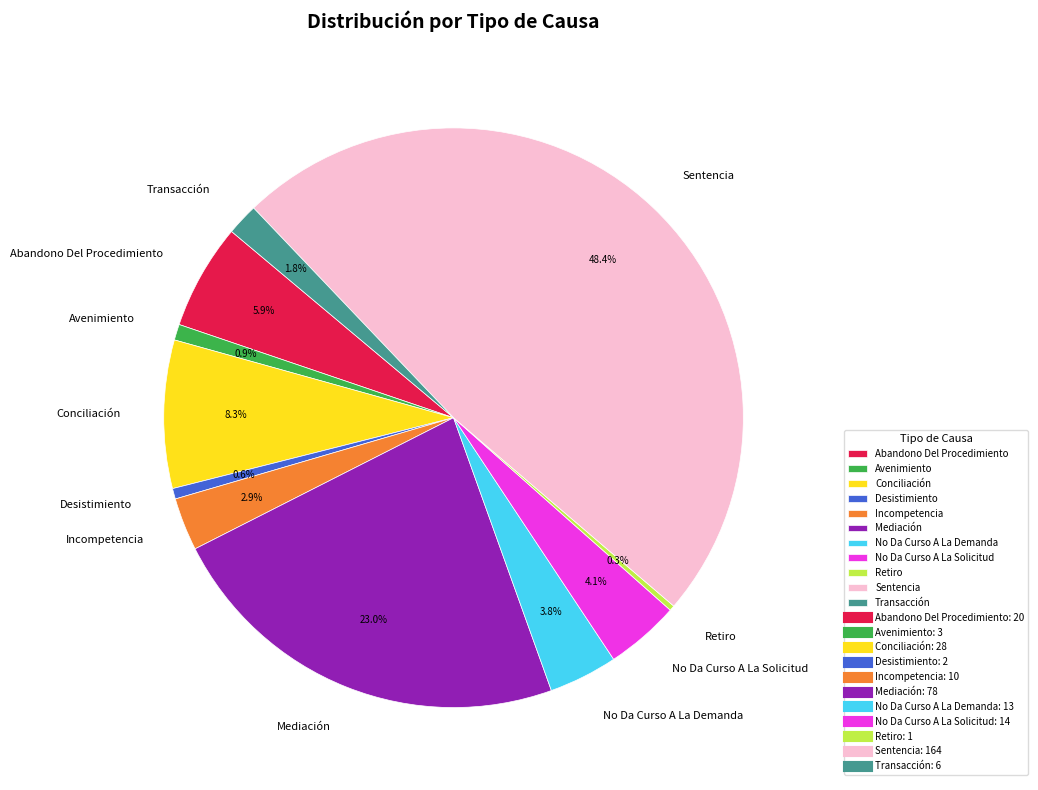

To the nearest percent, what percentage of the pie is Abandono Del Procedimiento?

6%